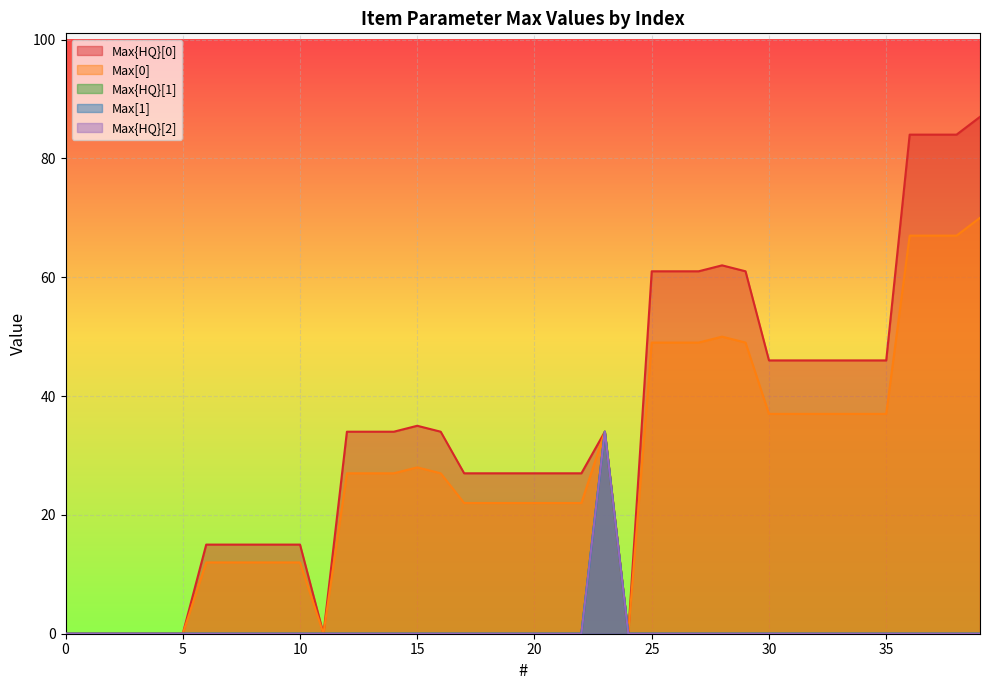

Rank the series at 22 from highest to lowest value.

Max{HQ}[0], Max[0], Max{HQ}[1], Max[1], Max{HQ}[2]